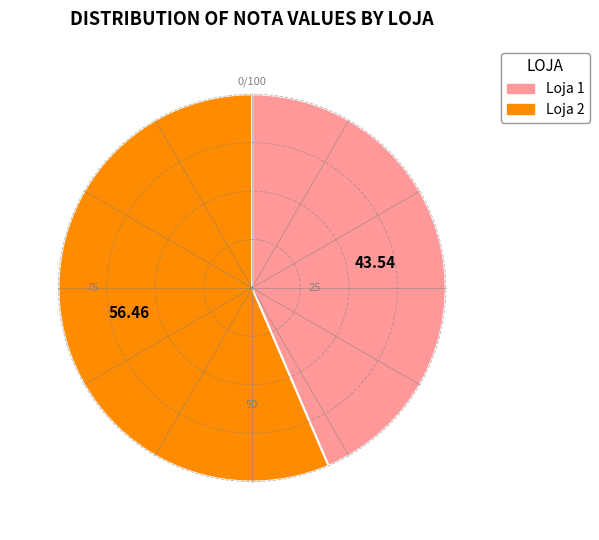

Does Loja 1 account for over 50% of the chart?

No